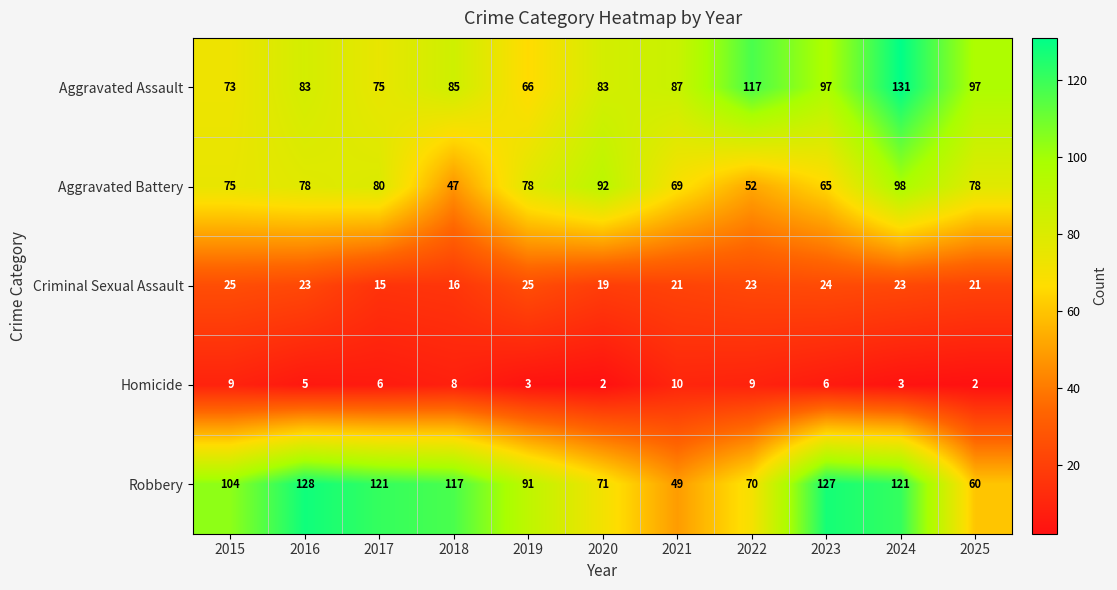

At which category is the sum across all series the highest?

2024